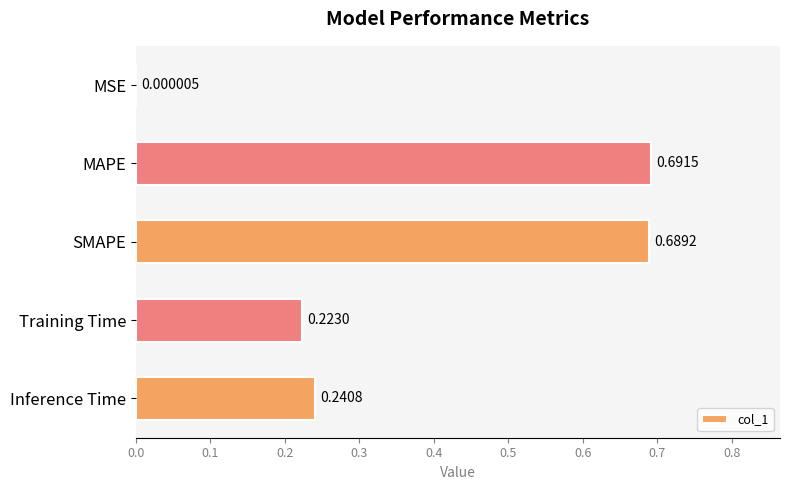

Which label corresponds to the largest value in the chart?

MAPE